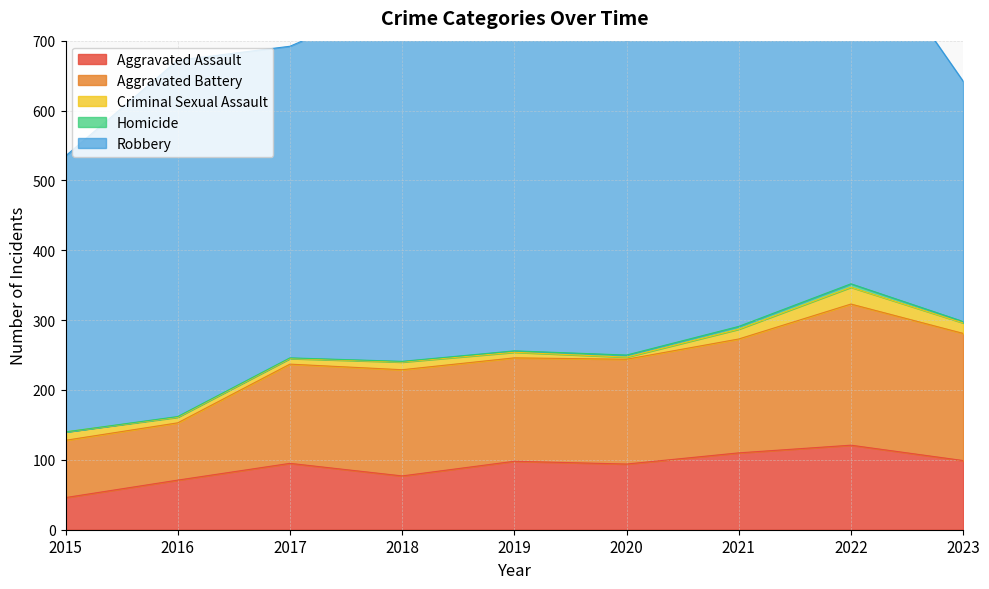

Reading right to left, what are all the values shown in this chart?

Aggravated Assault: 99	121	110	94	98	77	95	71	46
Aggravated Battery: 182	202	163	150	148	152	142	82	82
Criminal Sexual Assault: 15	24	14	3	8	11	8	8	12
Homicide: 2	5	4	3	2	1	1	1	0
Robbery: 344	521	484	450	591	520	446	510	395